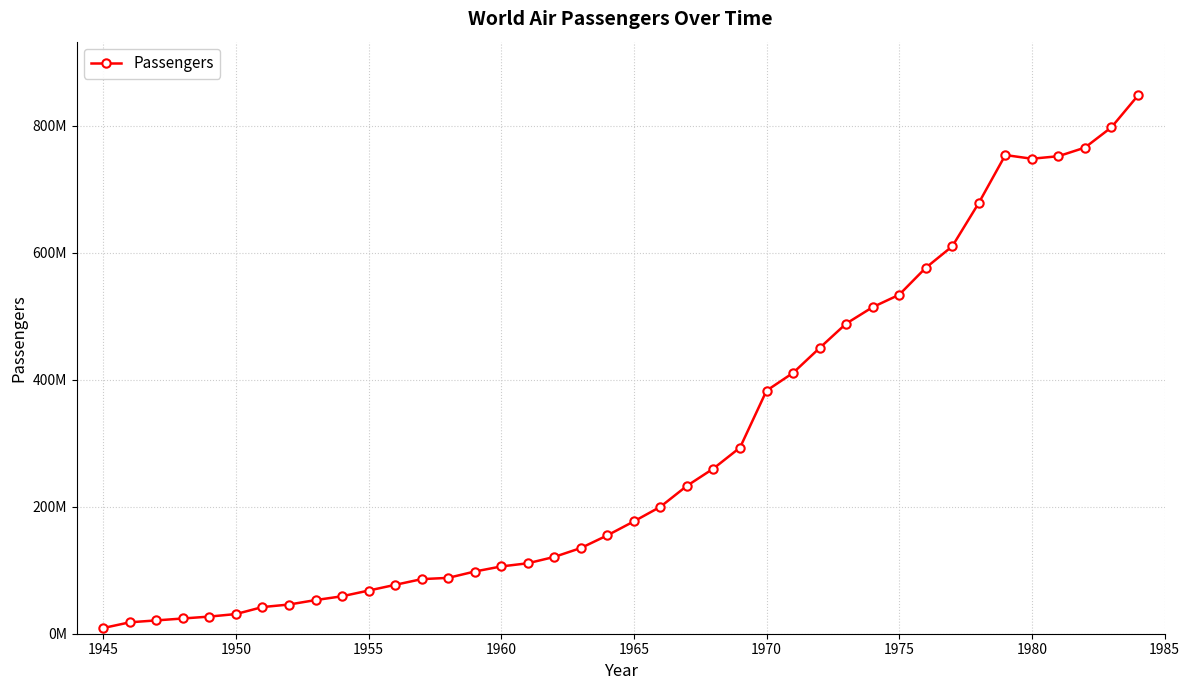

How many interior local valleys (lower than both neighbors) does the data have?

1